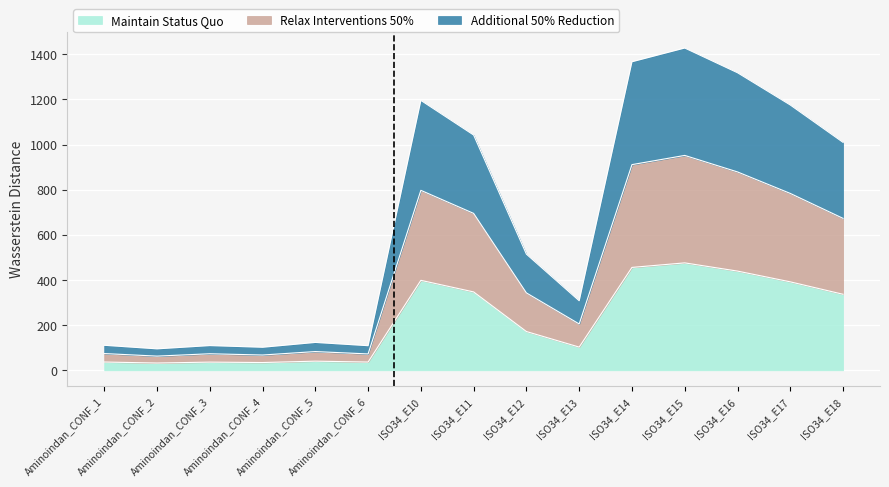

Is it true that Additional 50% Reduction equals 1042.2 at ISO34_E11?

True